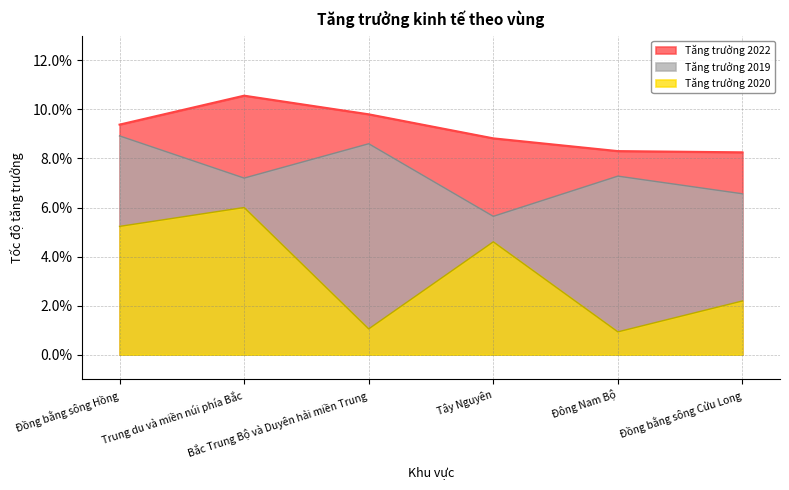

Which series has the largest range (max minus min)?

Tăng trưởng 2020